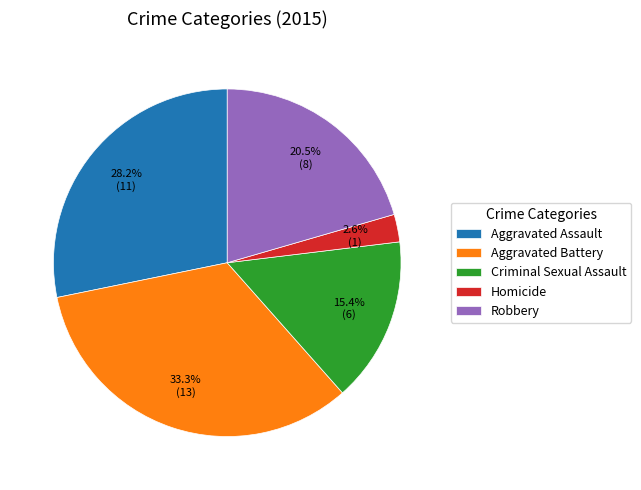

Rank the categories by value from lowest to highest.

Homicide, Criminal Sexual Assault, Robbery, Aggravated Assault, Aggravated Battery